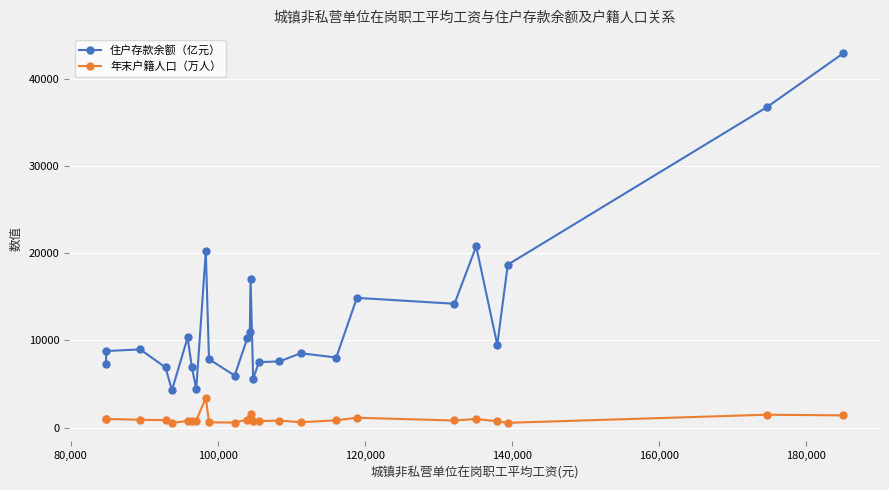

List the series in order of their overall mean, lowest first.

年末户籍人口（万人）, 住户存款余额（亿元）